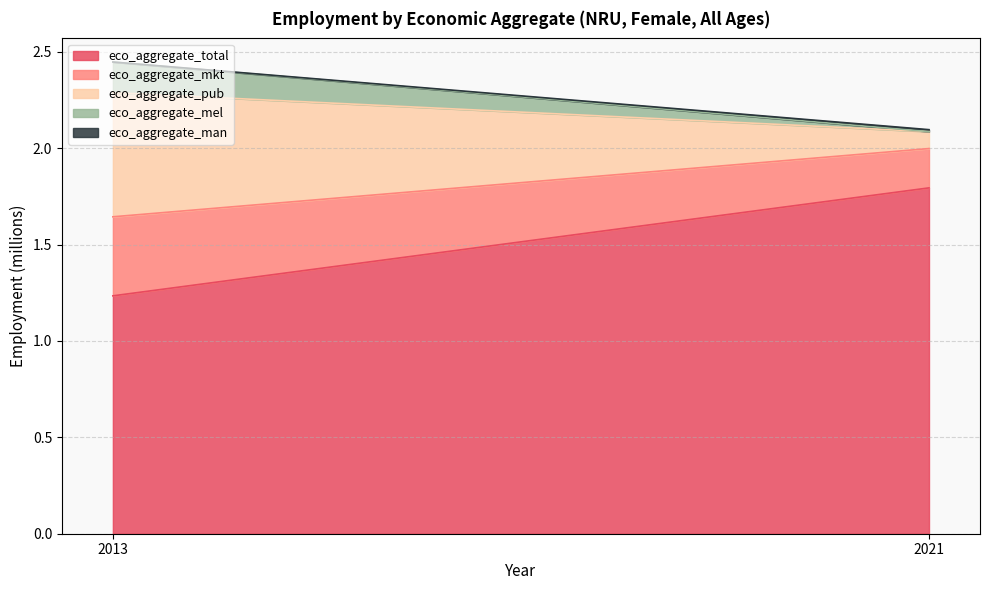

At how many categories does at least one series exceed 1?

2